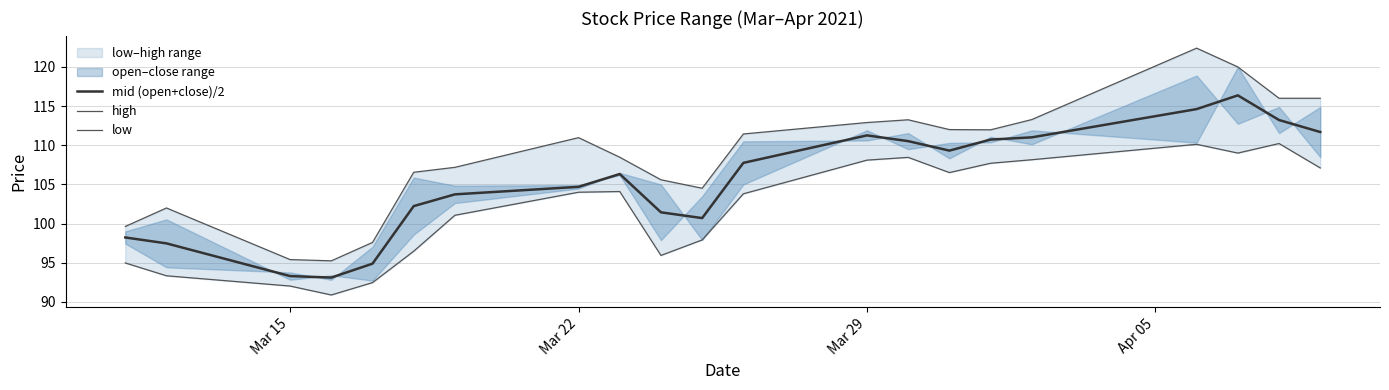

In mid (open+close)/2, how many points are higher than both neighbors (excluding endpoints)?

3